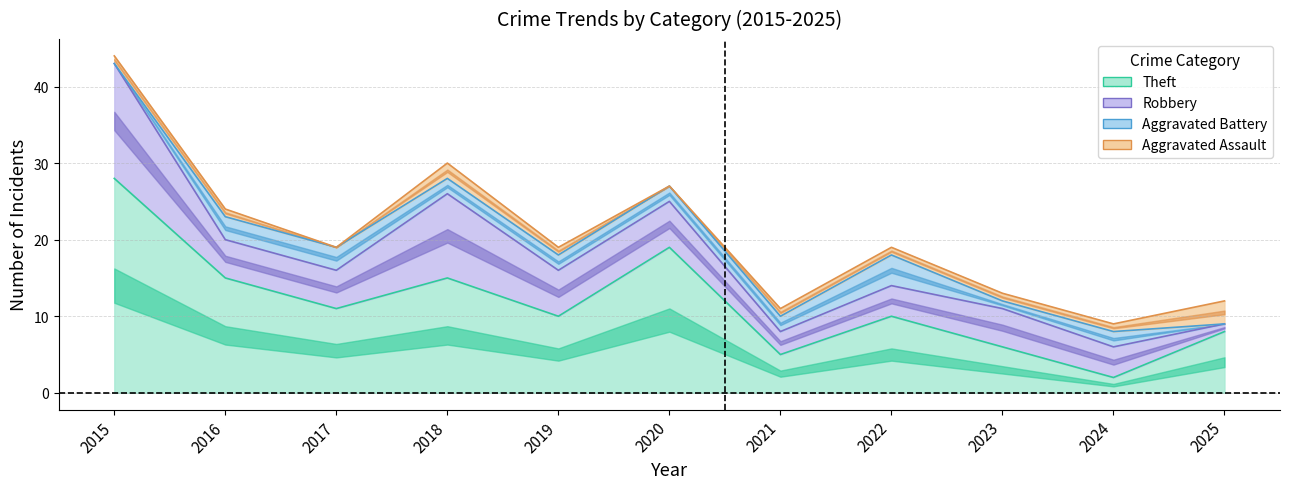

Where is the first local maximum for Theft?

2018